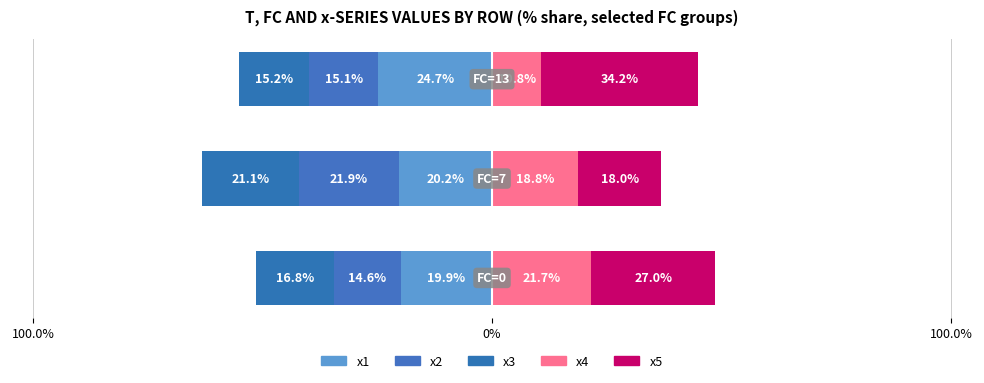

Reading left to right, transcribe all the data shown in this chart.

x1: 100.0%=-19.9	0%=-20.2	100.0%=-24.7
x2: 100.0%=-14.6	0%=-21.9	100.0%=-15.1
x3: 100.0%=-16.8	0%=-21.1	100.0%=-15.2
x4: 100.0%=21.7	0%=18.8	100.0%=10.8
x5: 100.0%=27.0	0%=18.0	100.0%=34.2